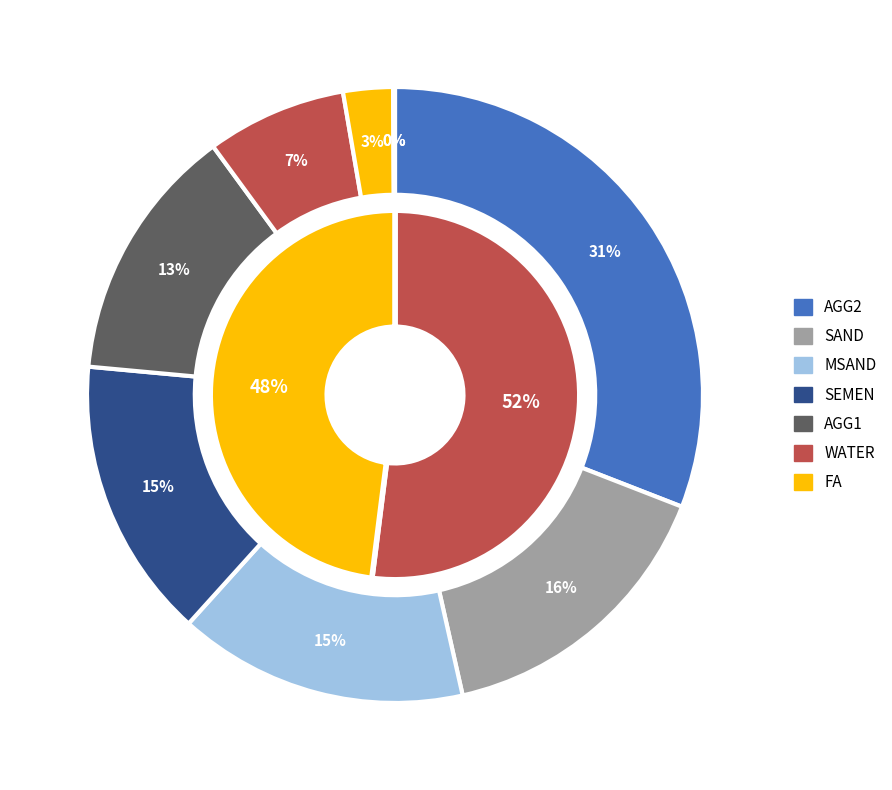

To the nearest percent, what portion does FA represent?

3%